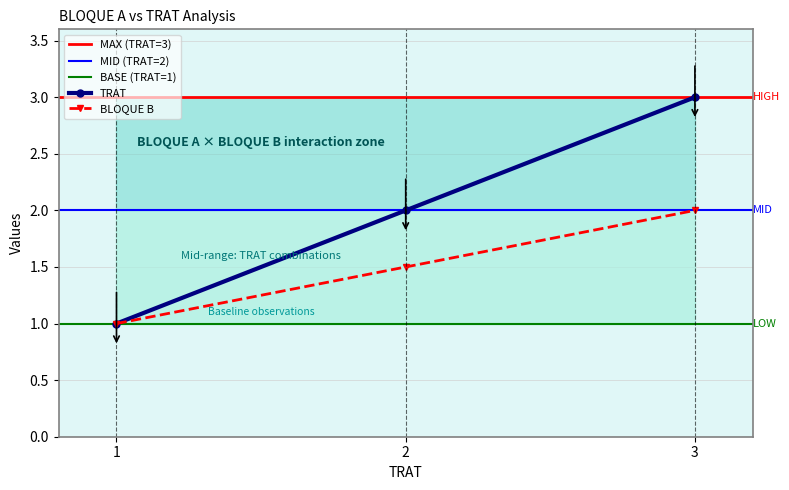

How many values in the BLOQUE B series exceed 1?

2